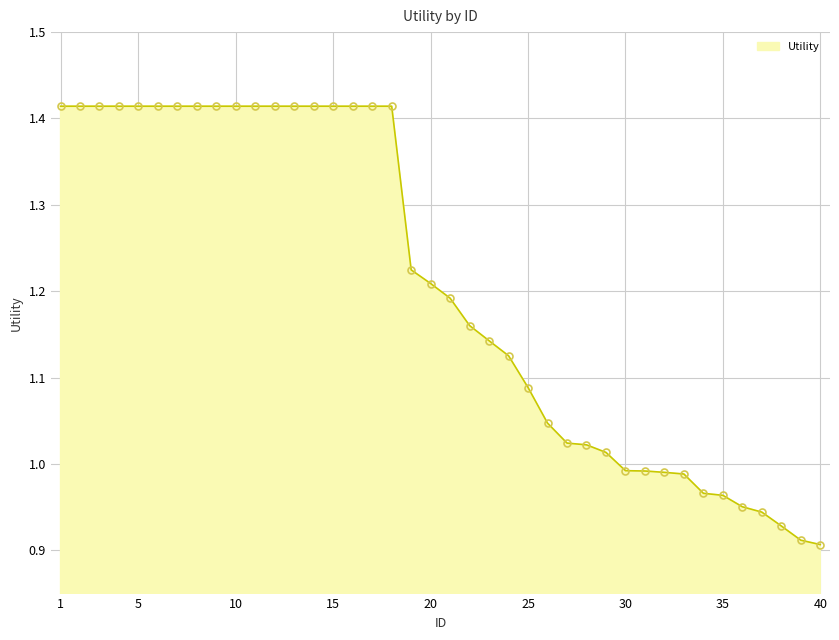

What is the sum of all values?

48.2